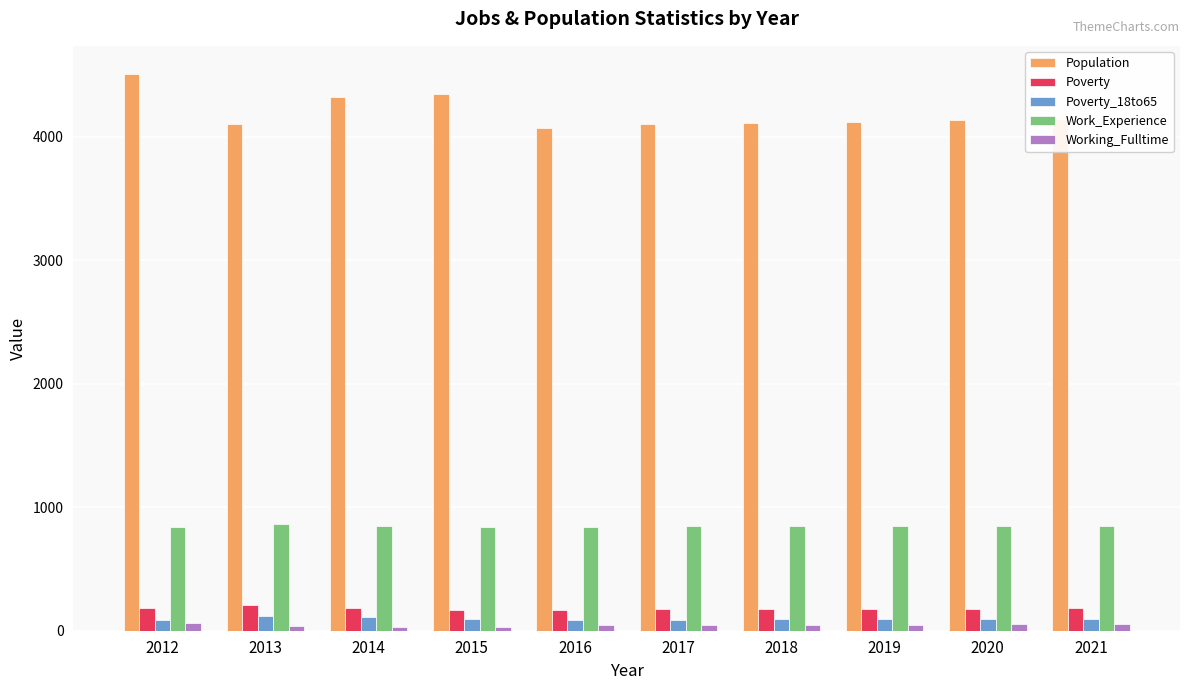

The Work_Experience series shows 851 at 2021. True or false?

True